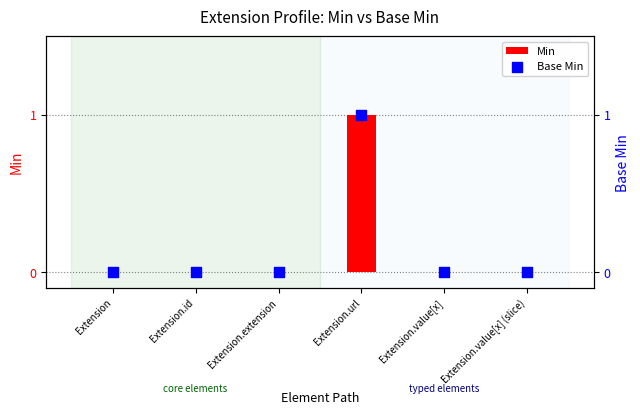

At how many categories does at least one series exceed 0?

1